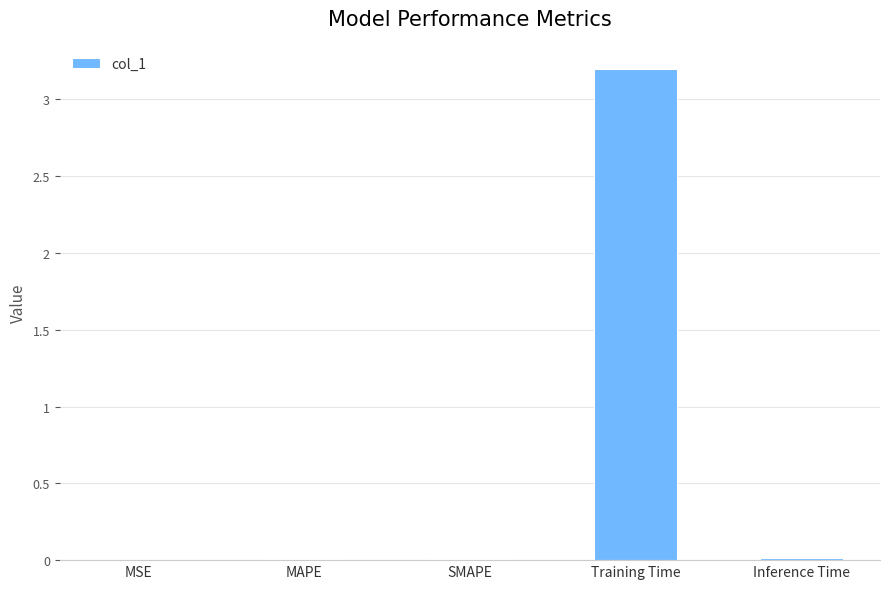

True or false: the data shows 0.0 at Inference Time.

True